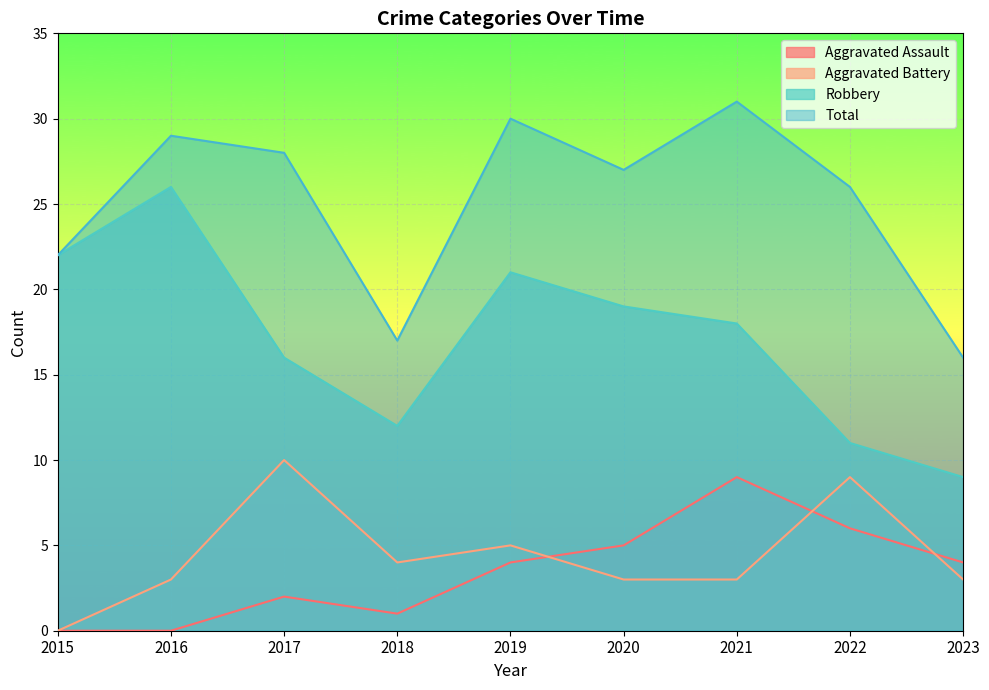

Rank the series at 2015 from highest to lowest value.

Robbery, Total, Aggravated Assault, Aggravated Battery